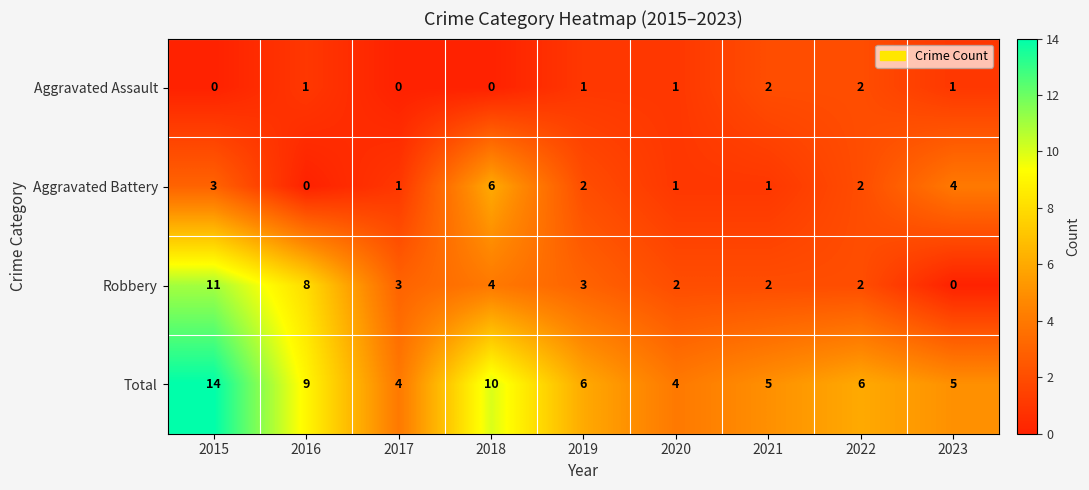

At which label does Aggravated Battery first exceed 2?

2015